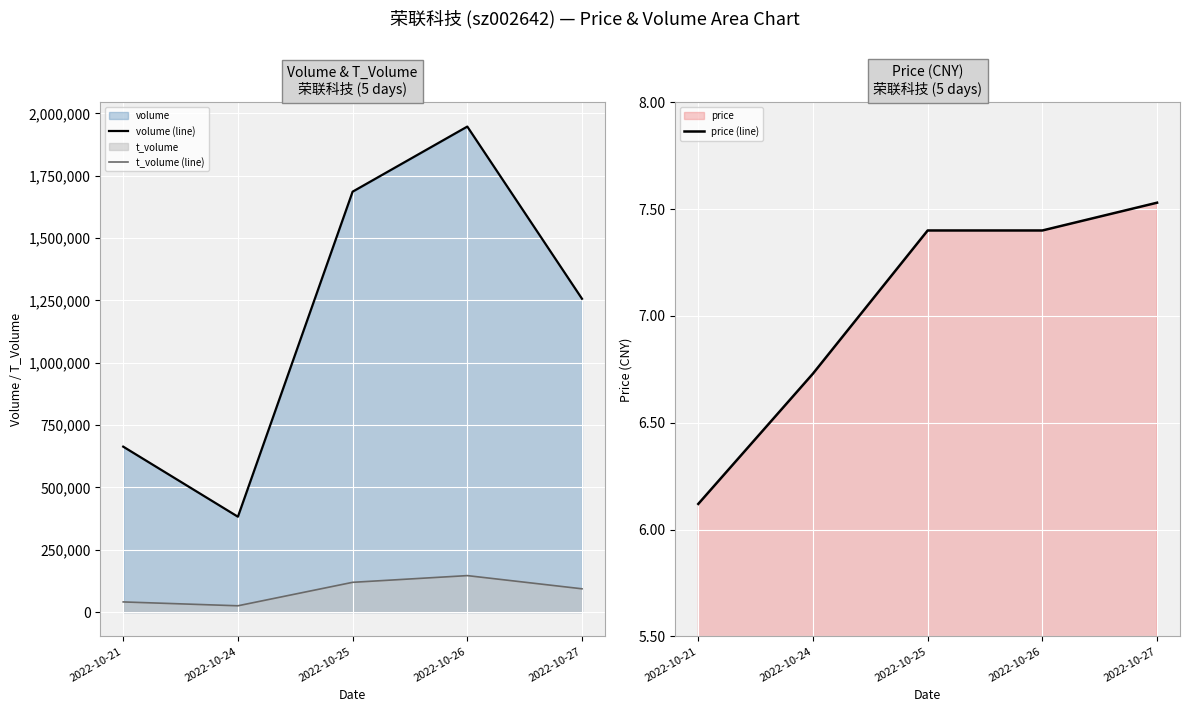

Which label corresponds to the largest value in the chart?

2022-10-26